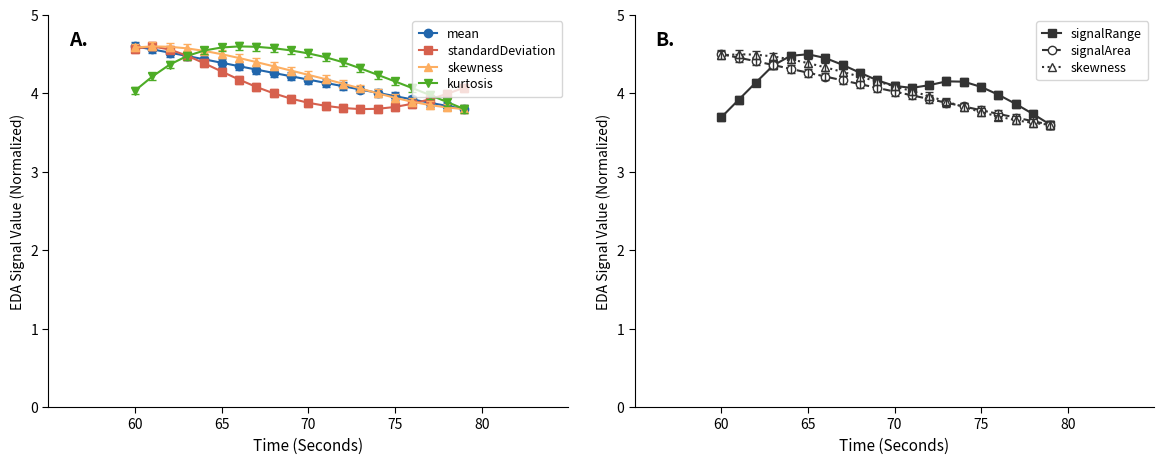

True or false: standardDeviation has a value of 5.7 at 6.

False